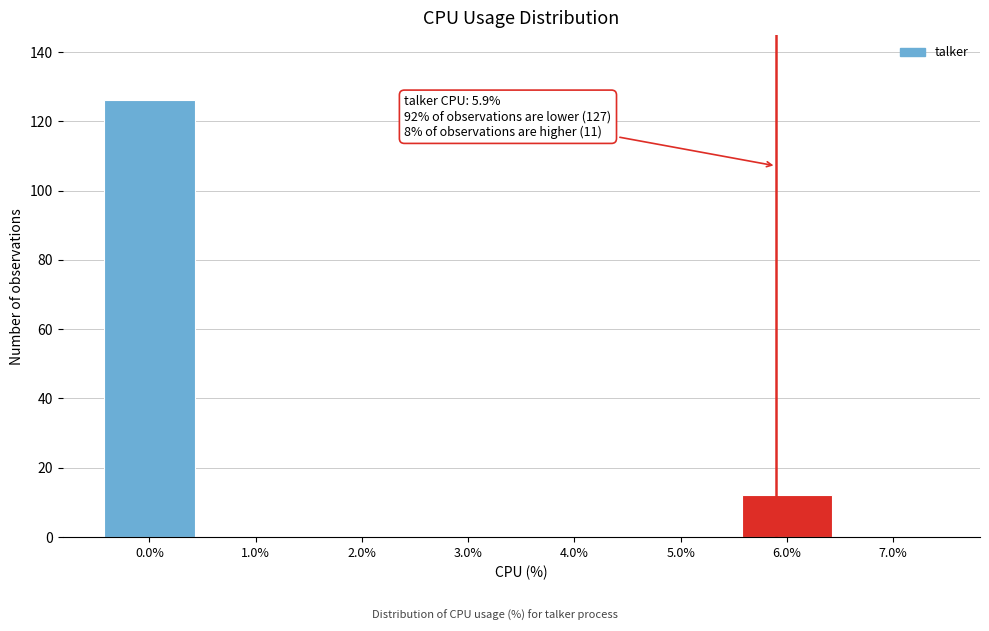

Over which range of the x-axis is the bar tallest?

-0.5 to 0.5